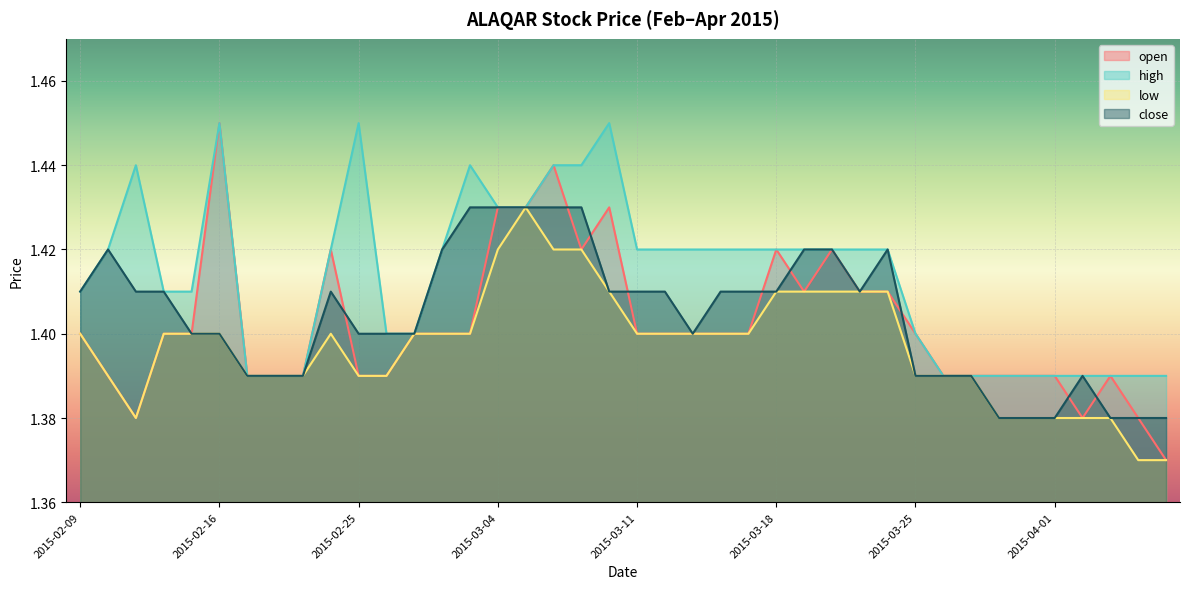

True or false: open and low cross at least once.

False